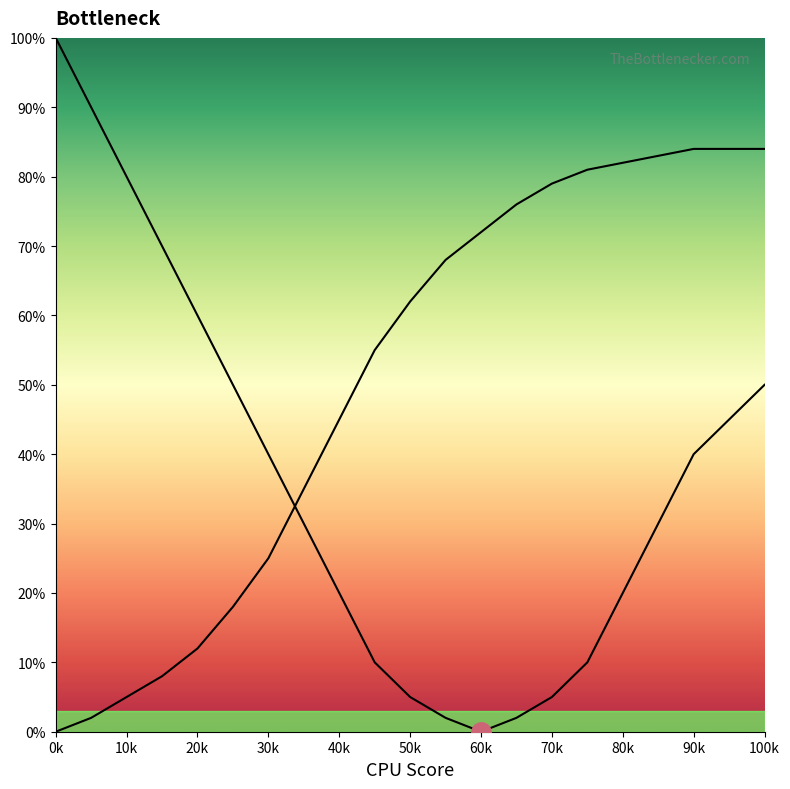

Which label corresponds to the largest value in the chart?

0k